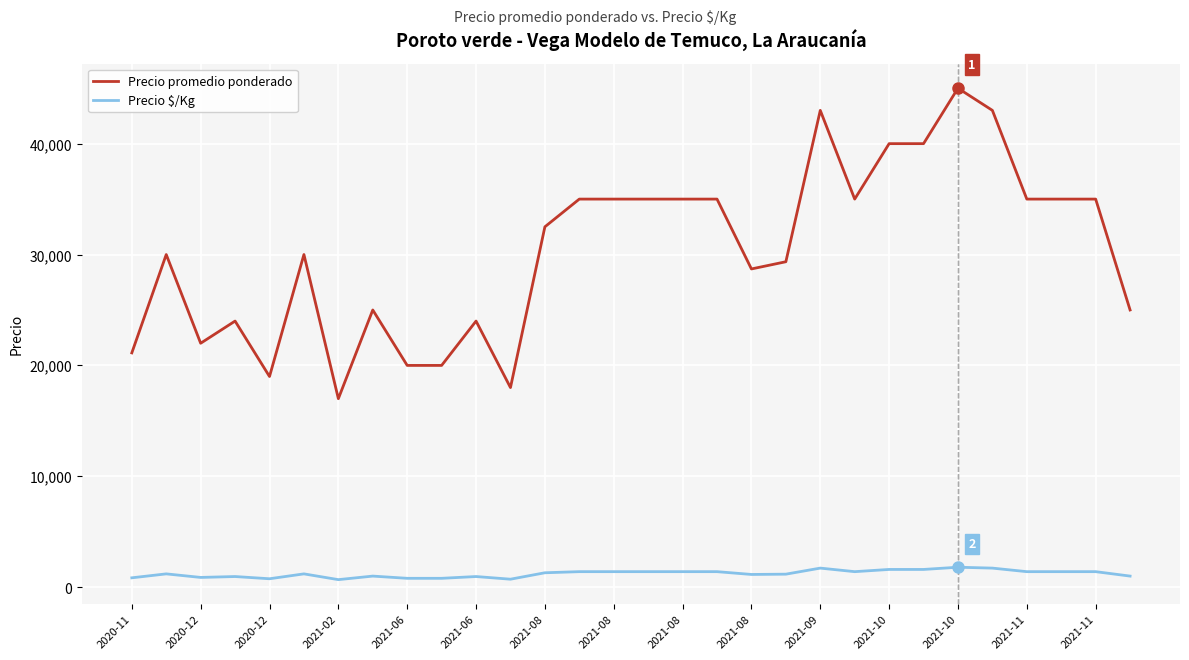

What are all the series names shown in the legend?

Precio promedio ponderado, Precio $/Kg